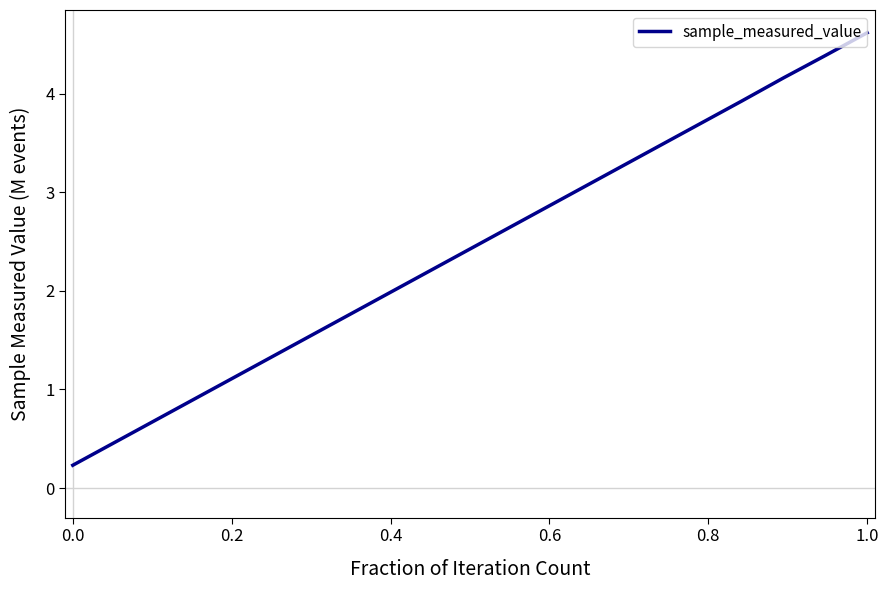

What is the greatest value displayed?

4.6